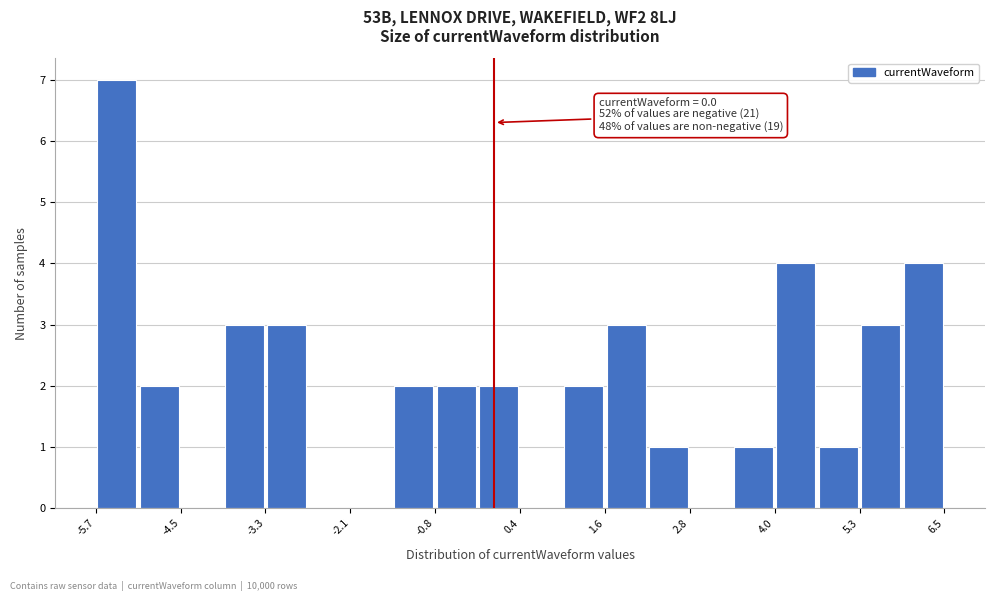

Around what value on the x-axis is the tallest bar? Give the approximate position of its centre, as read against the axis.

-5.4